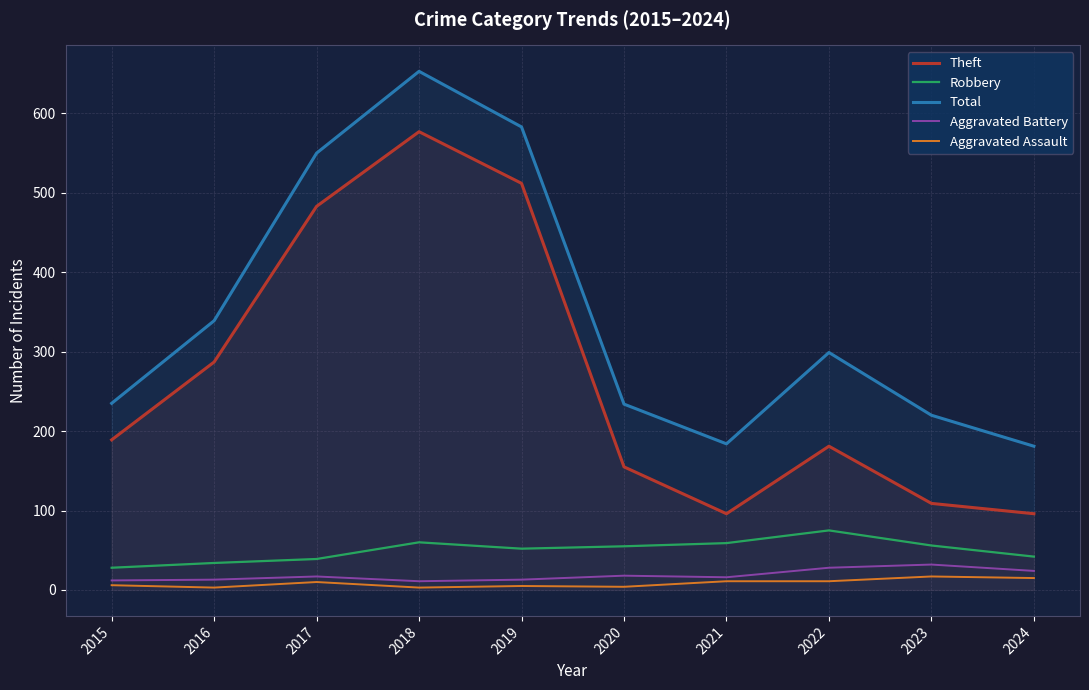

Which category has the lowest value in the Aggravated Assault series?

2016